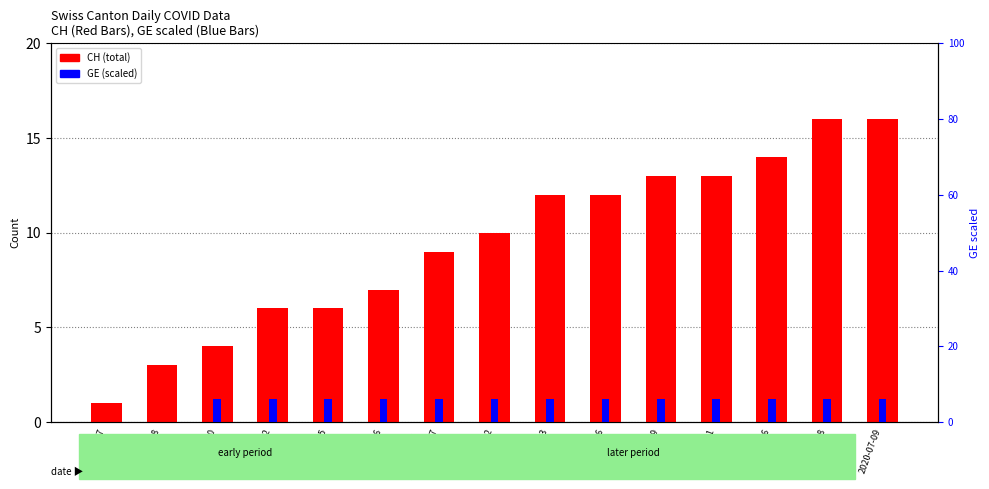

What is the label of the 10th bar from the left?

2020-06-26